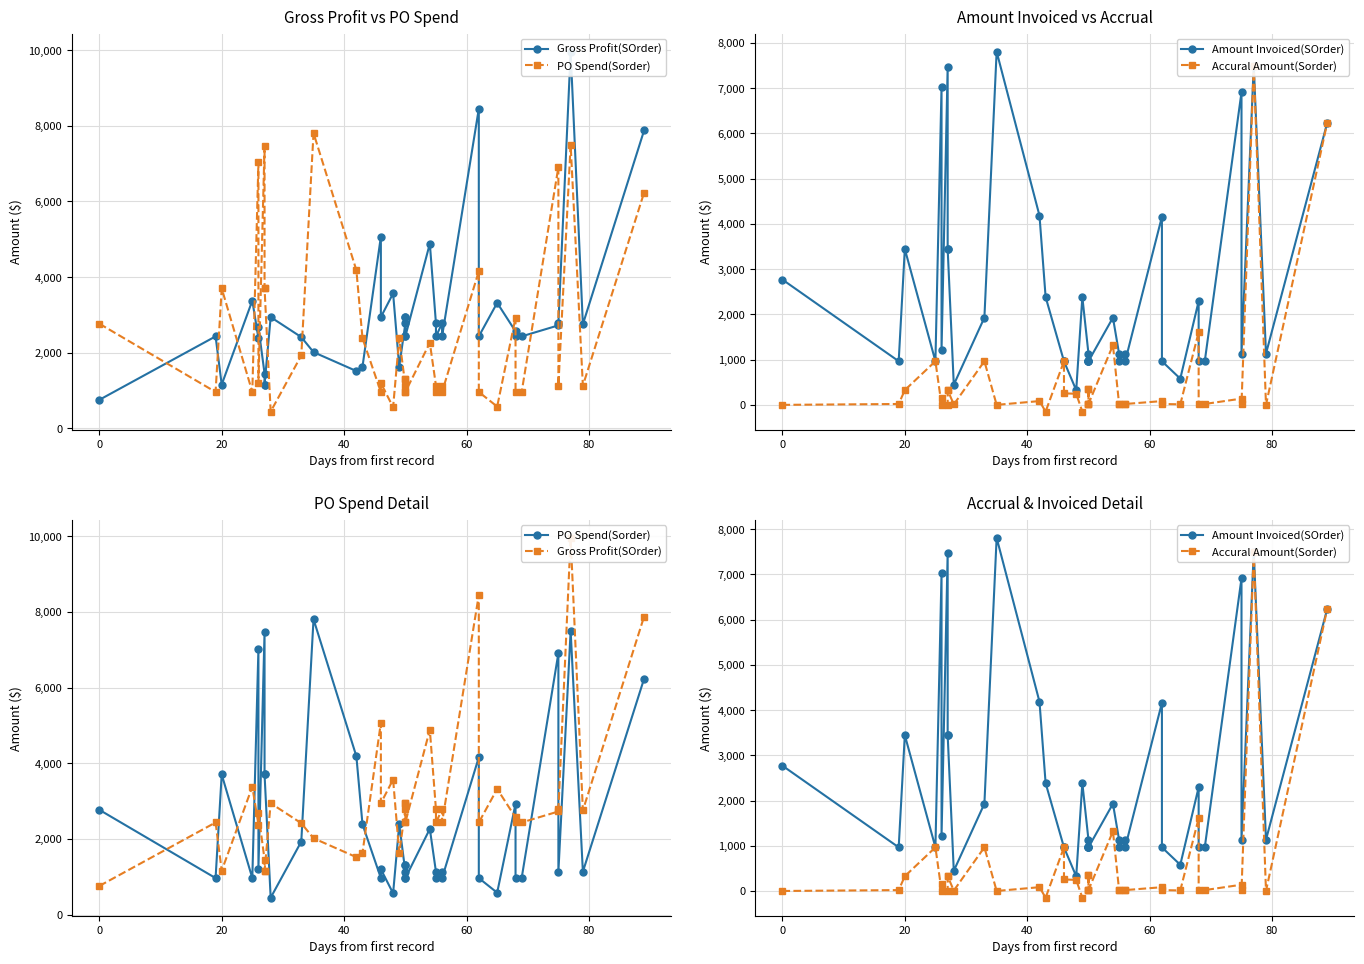

In Accural Amount(Sorder), how many points are higher than both neighbors (excluding endpoints)?

11